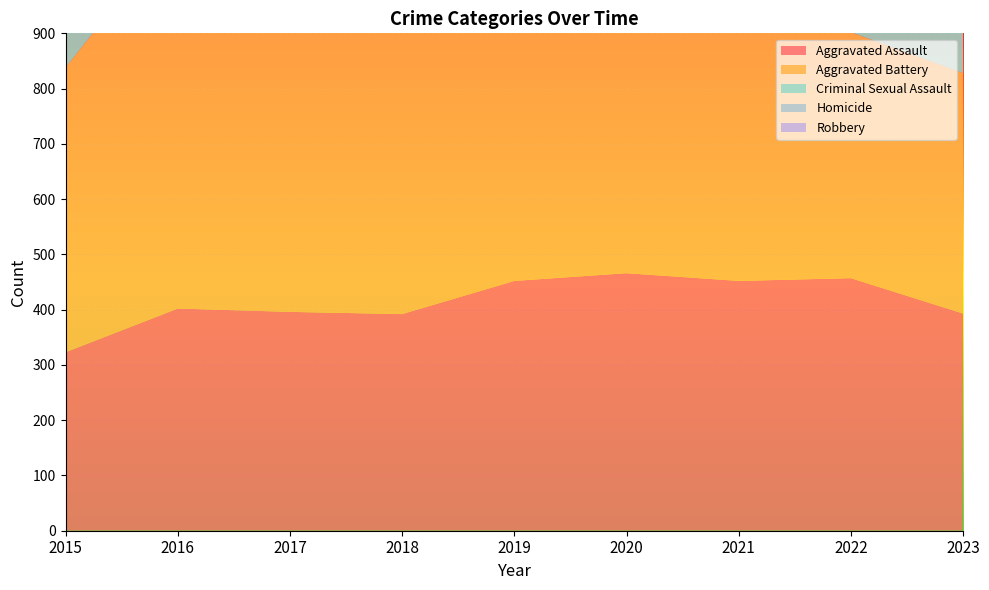

Reading left to right, list all the values displayed in this chart.

Aggravated Assault: 2015=323	2016=402	2017=396	2018=392	2019=452	2020=466	2021=452	2022=457	2023=393
Aggravated Battery: 2015=515	2016=691	2017=623	2018=600	2019=608	2020=686	2021=587	2022=445	2023=435
Criminal Sexual Assault: 2015=105	2016=87	2017=91	2018=123	2019=102	2020=89	2021=81	2022=93	2023=78
Homicide: 2015=50	2016=87	2017=82	2018=56	2019=53	2020=81	2021=69	2022=49	2023=36
Robbery: 2015=726	2016=819	2017=780	2018=741	2019=577	2020=637	2021=506	2022=497	2023=495